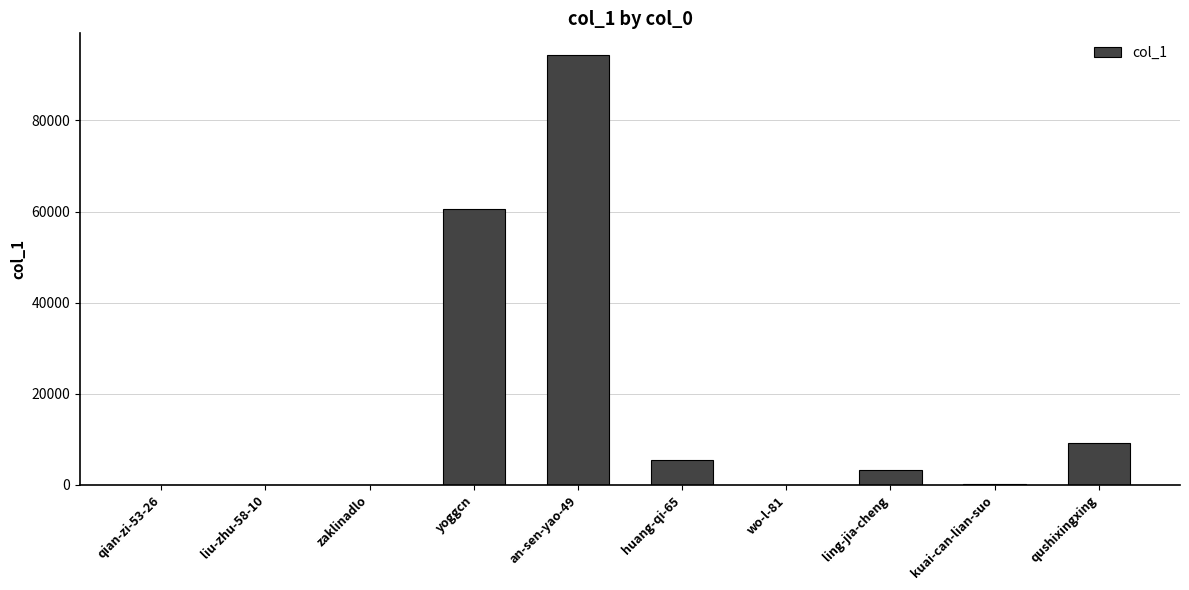

What is the change in value from an-sen-yao-49 to wo-l-81?

-94354